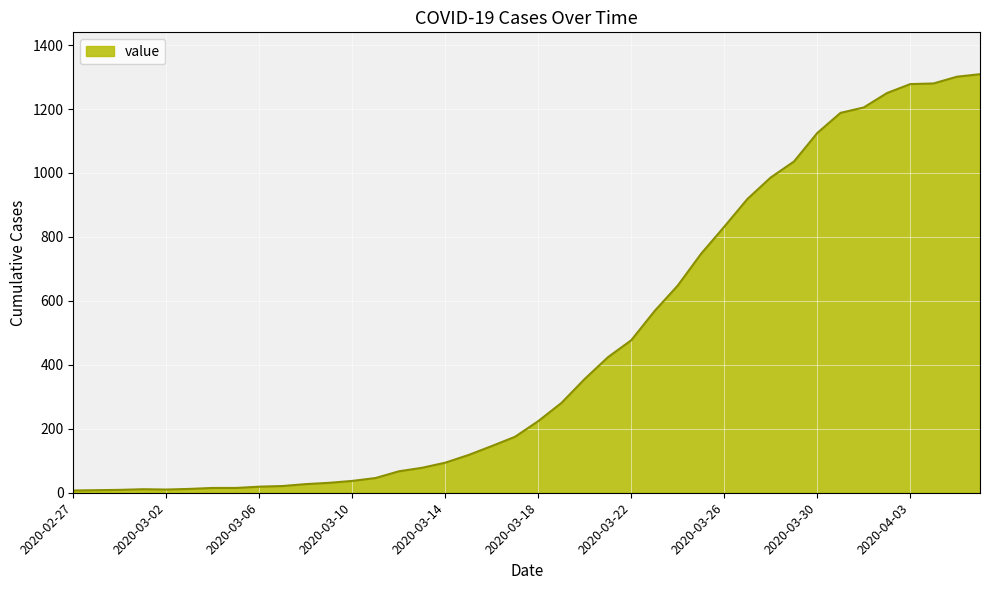

What is the greatest value displayed?

1309